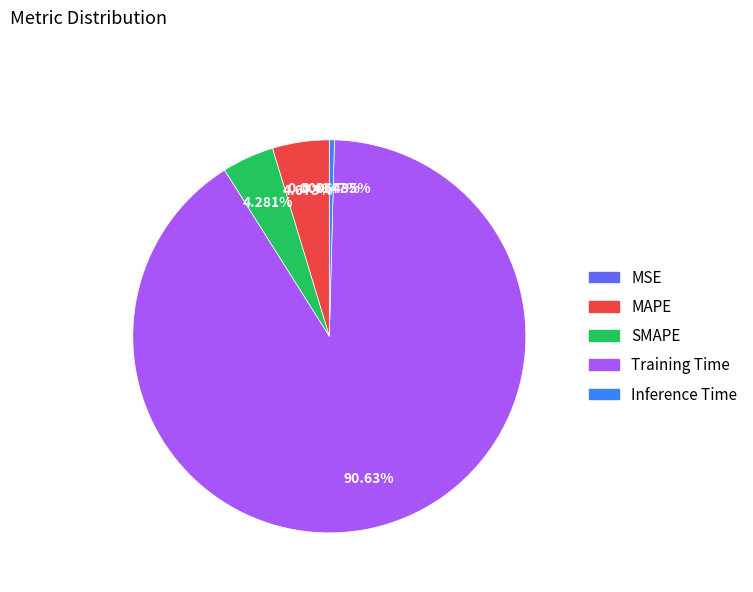

Which has a higher value, Training Time or MAPE?

Training Time